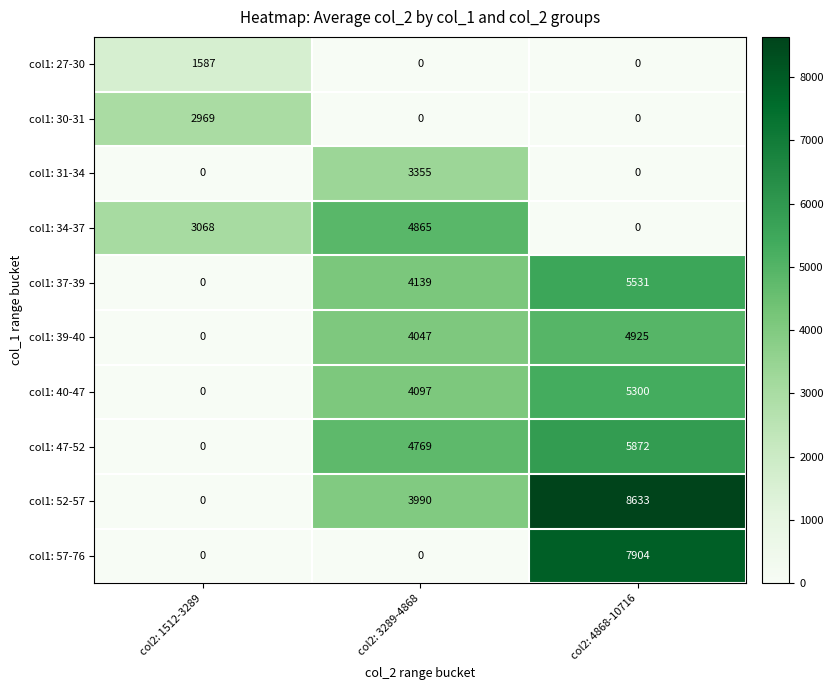

What is the spread (max minus min) of values at col2: 3289-4868?

4865